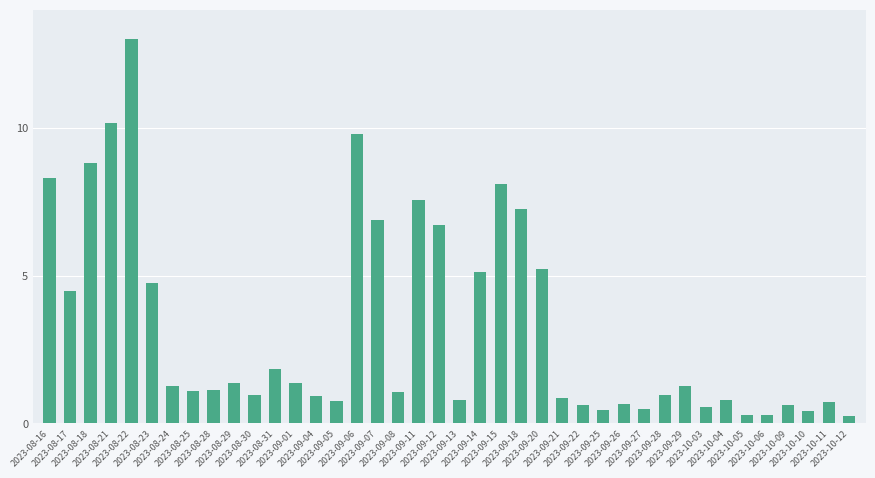

What is the maximum value shown in the chart?

13.0